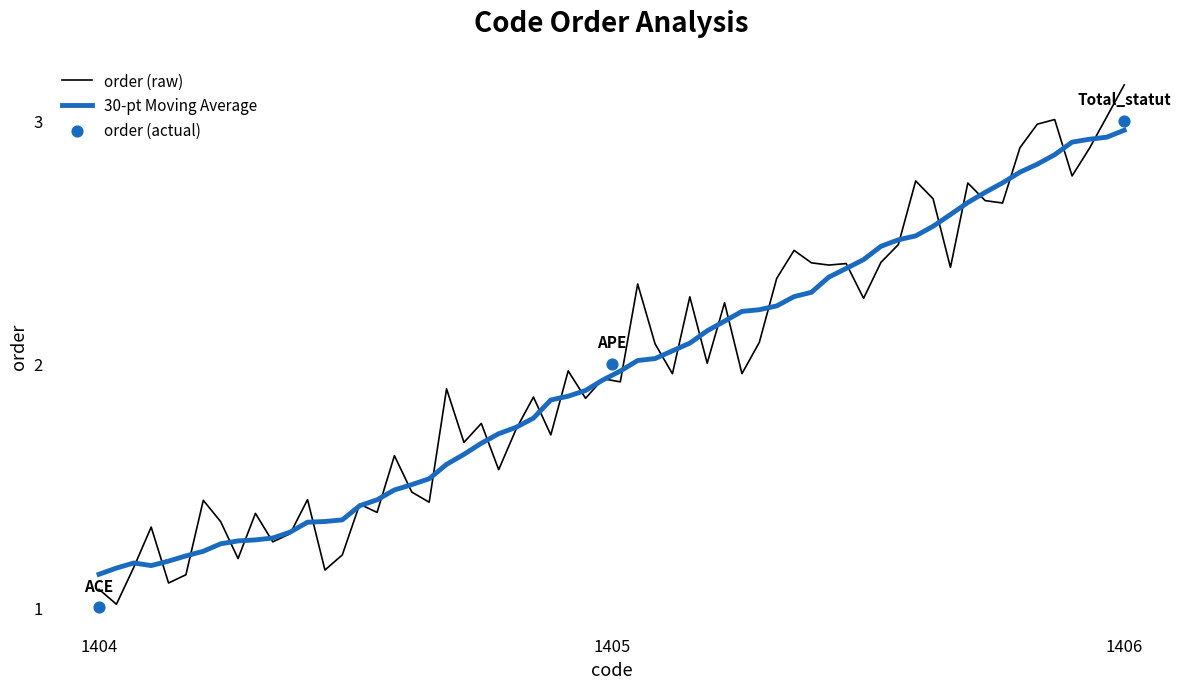

What is the ratio of the value at 1404 to the value at 1405?

0.5